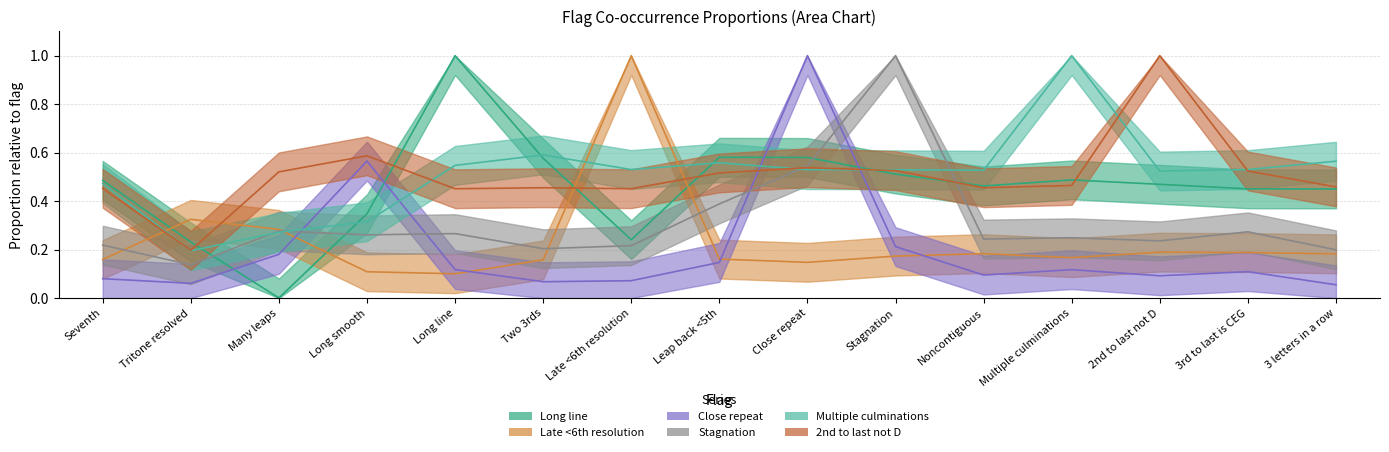

Between Close repeat and Late <6th resolution, which is larger?

Close repeat